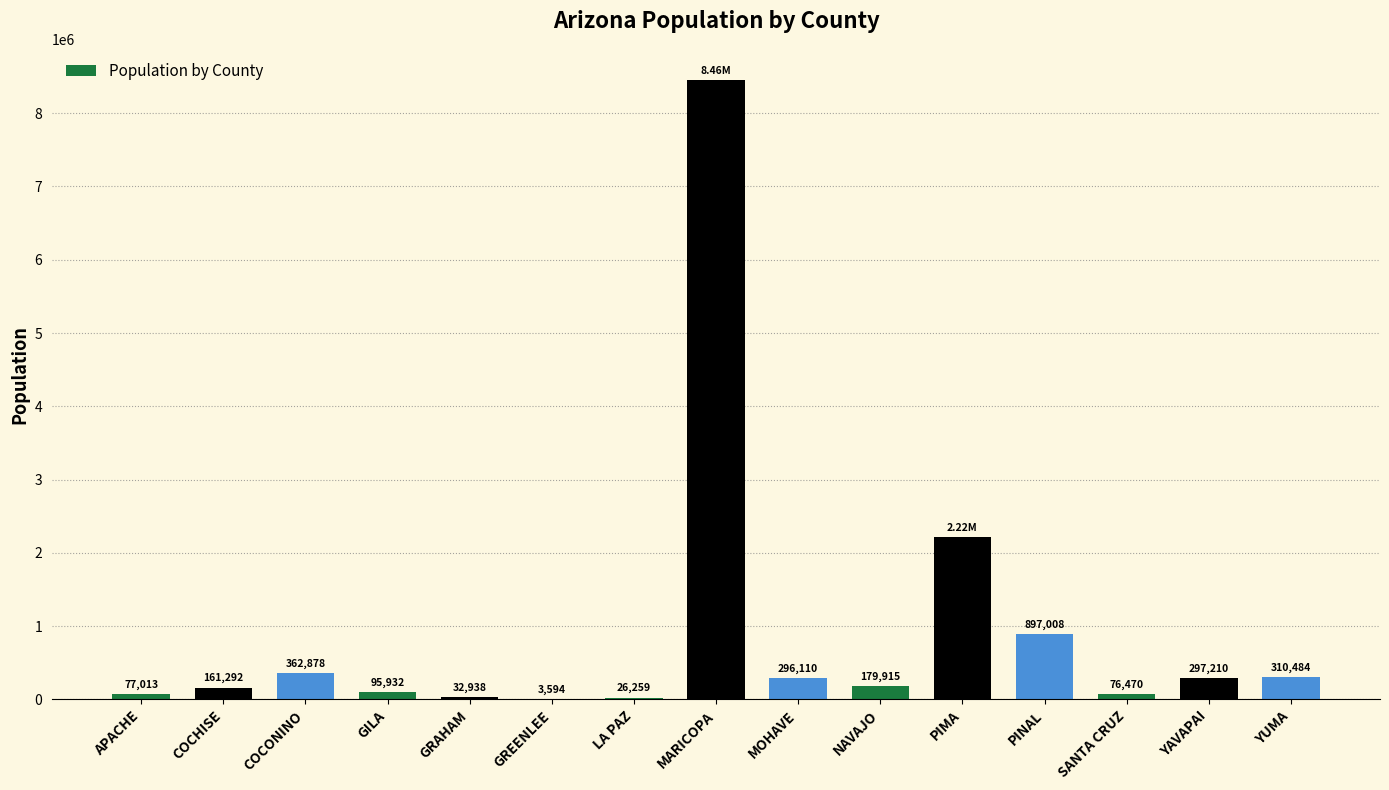

What is the average value?

899503